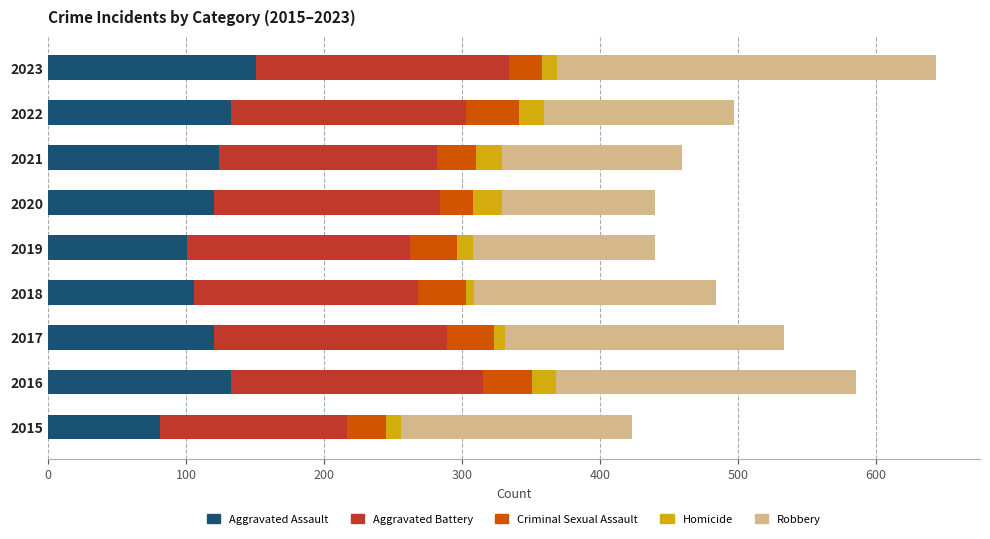

Count the number of data series in this chart.

5